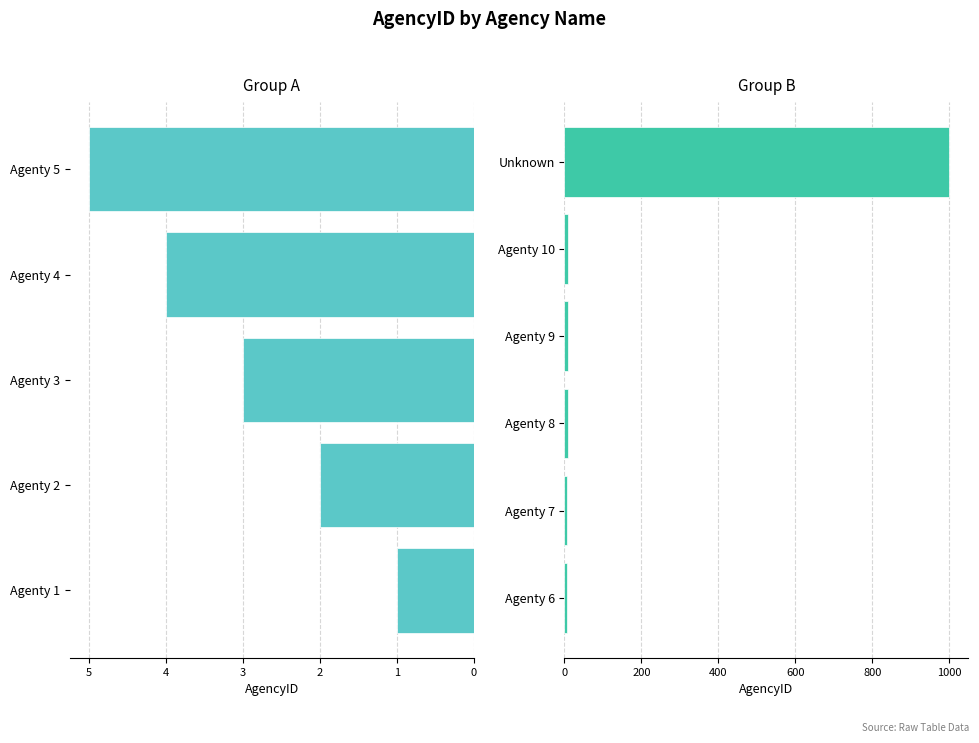

What is the smallest value displayed?

1